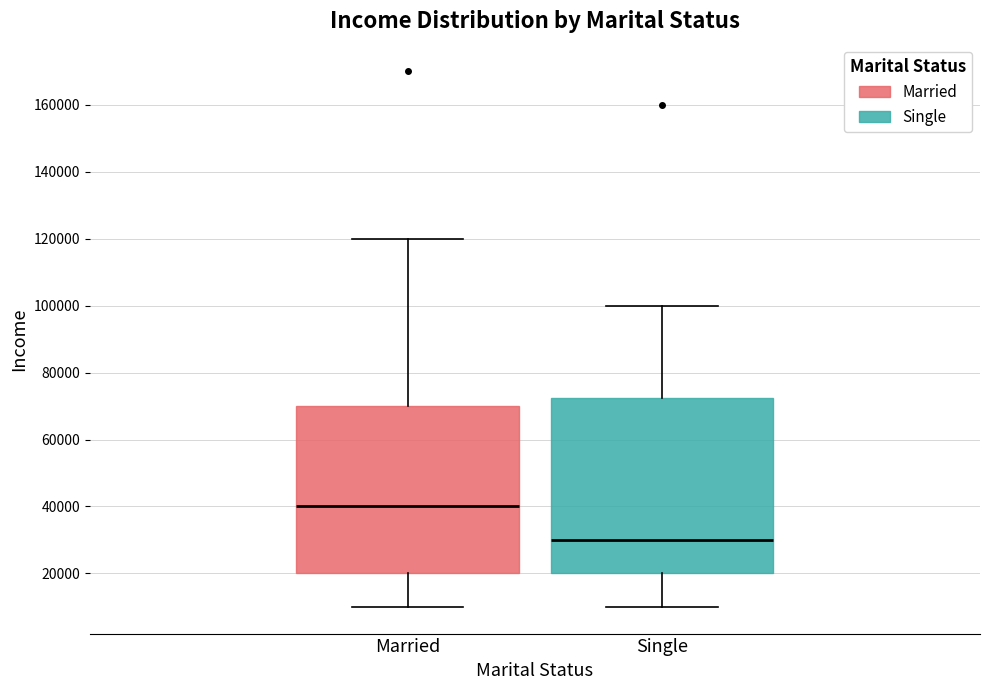

Which box has the lowest median line?

Single